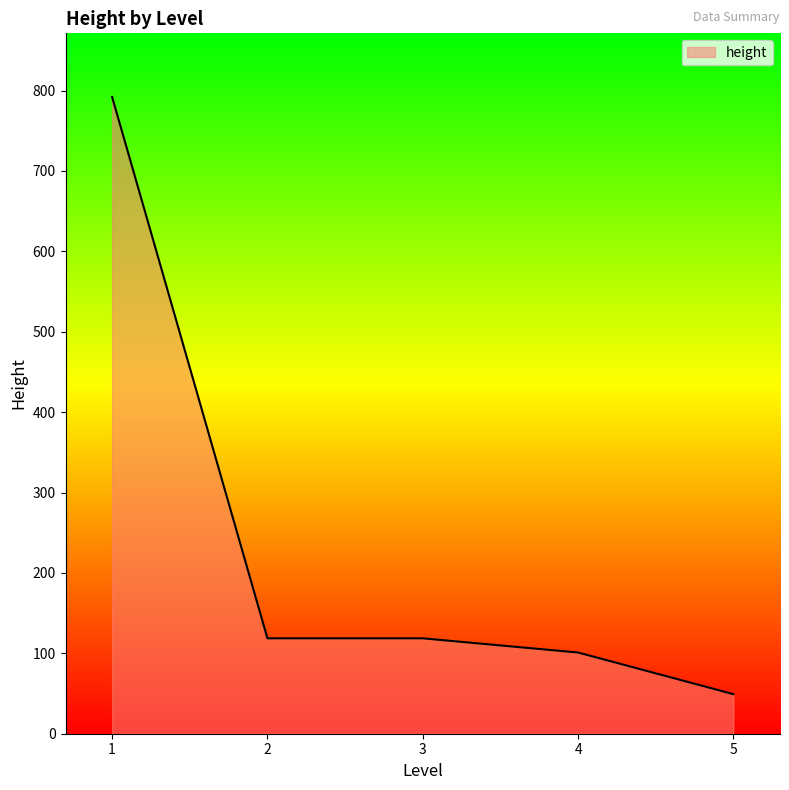

What is the difference between the second highest and second lowest values?

17.7